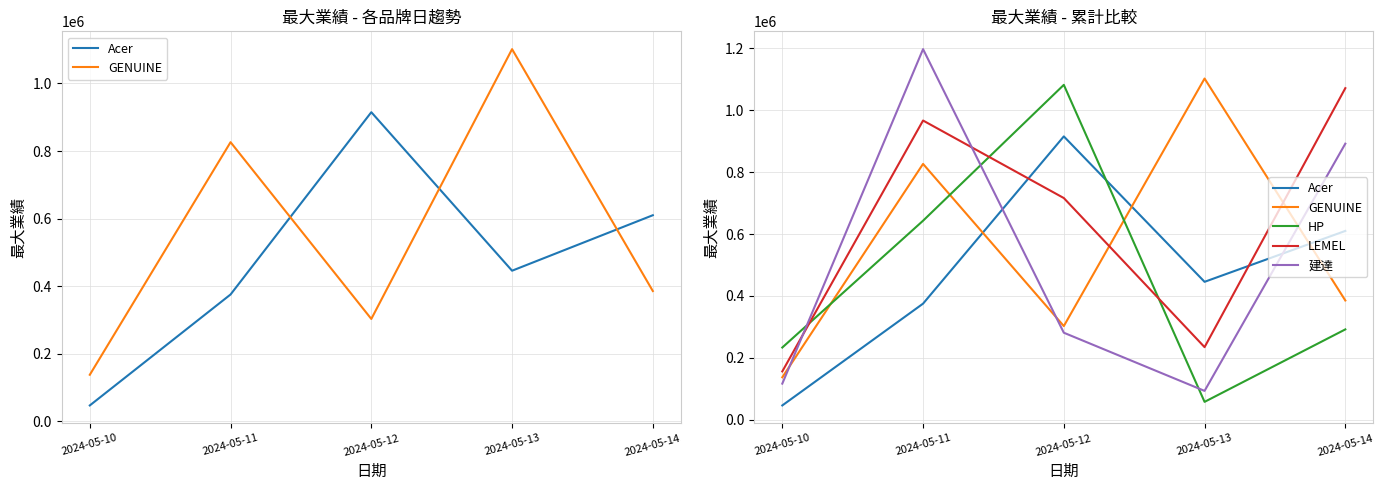

Rank the series at 2024-05-13 from lowest to highest value.

HP, 建達, LEMEL, Acer, GENUINE